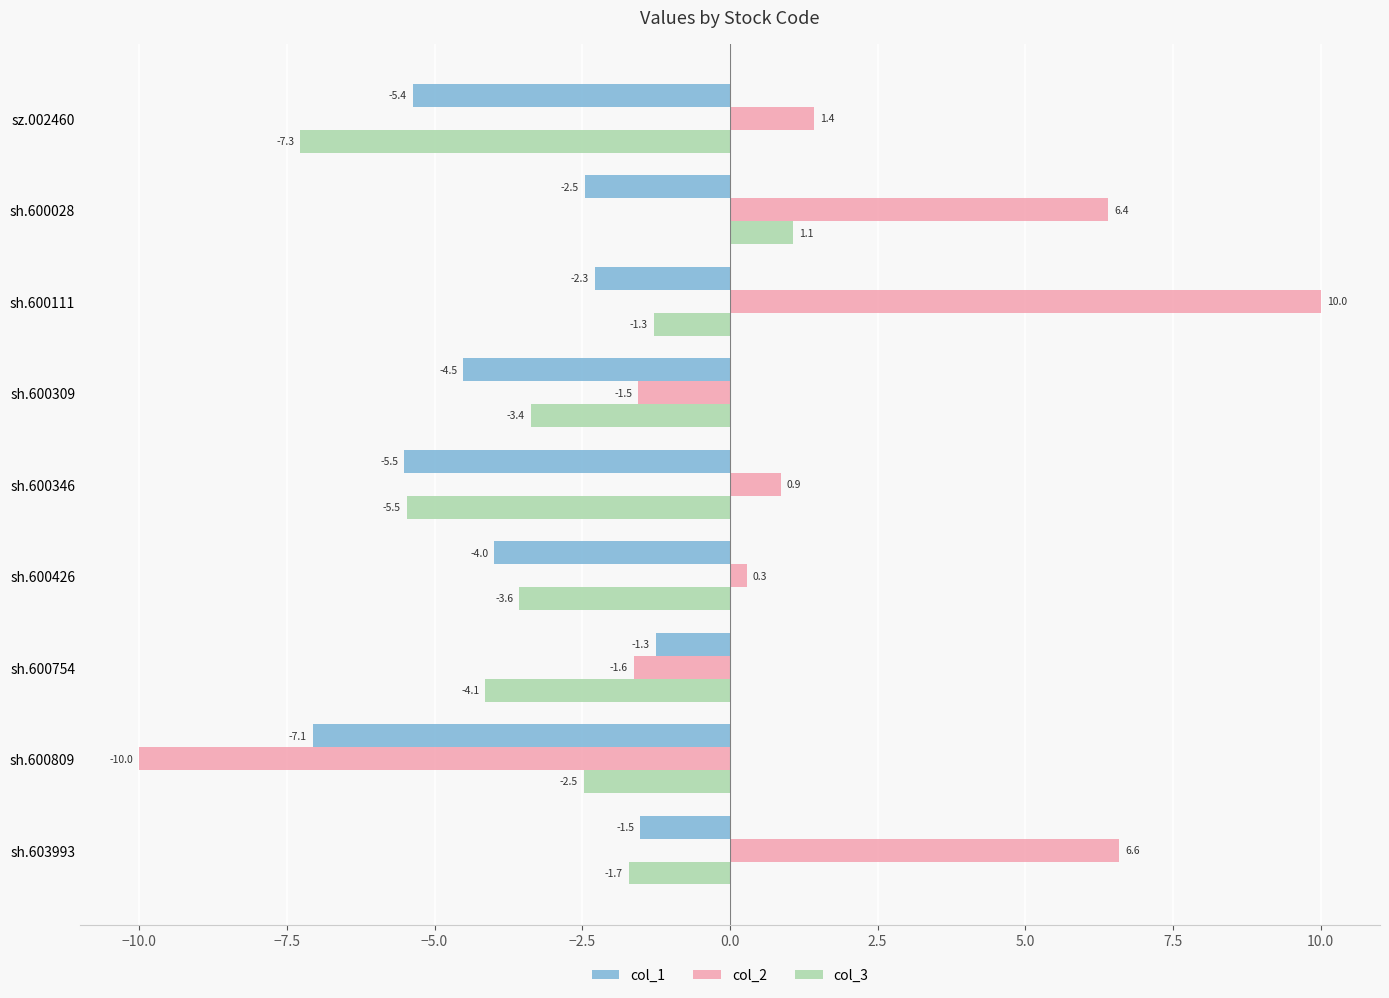

What is the minimum value shown in the chart?

-10.0